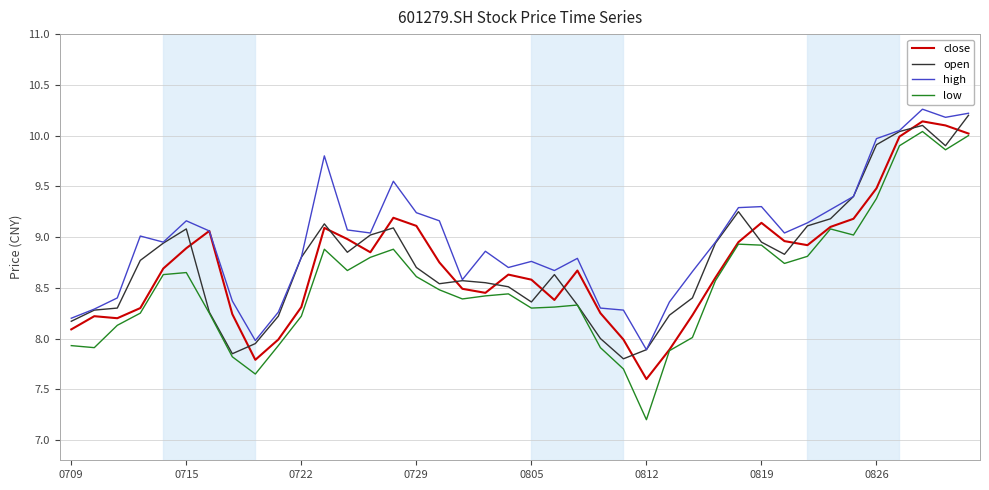

Which series has the widest spread of values?

low